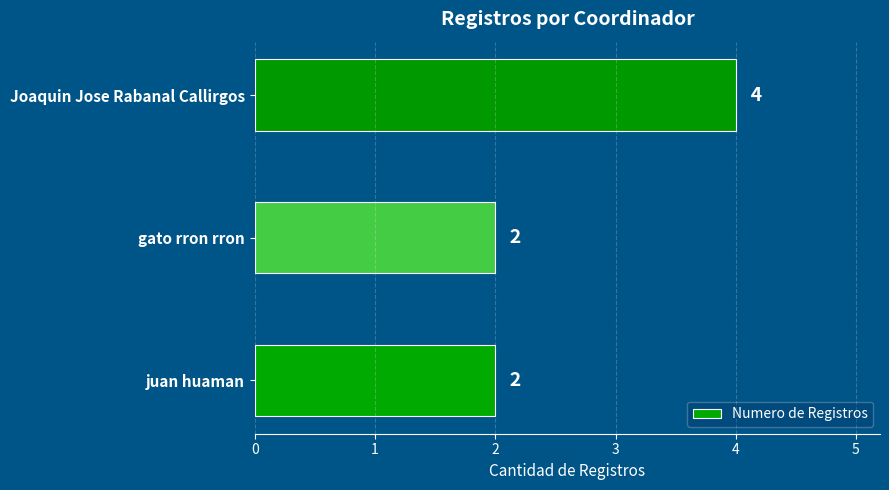

Count the values in the range 2 to 4.

3